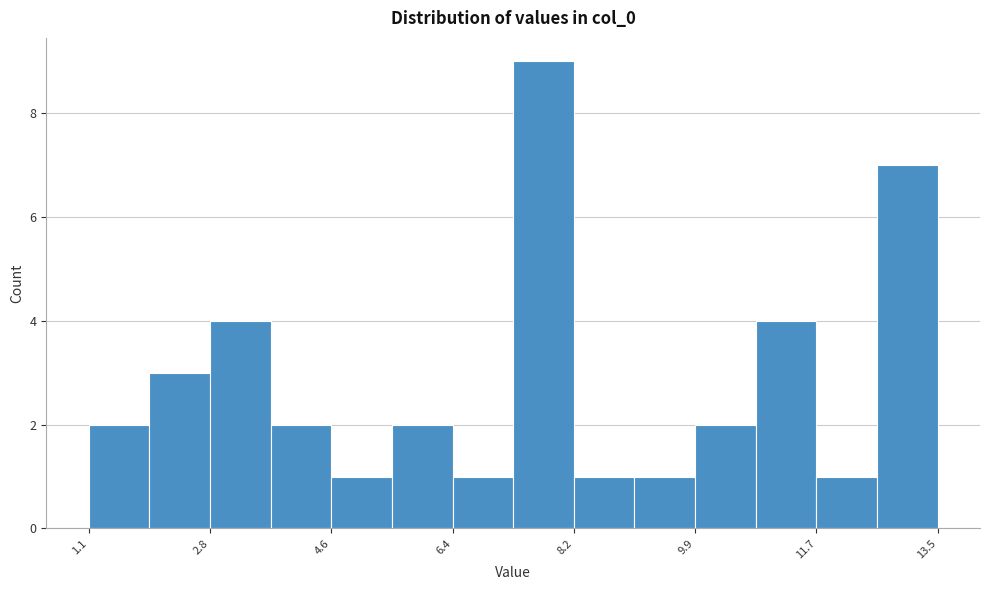

Over which range of the x-axis is the bar tallest?

7.2 to 8.2